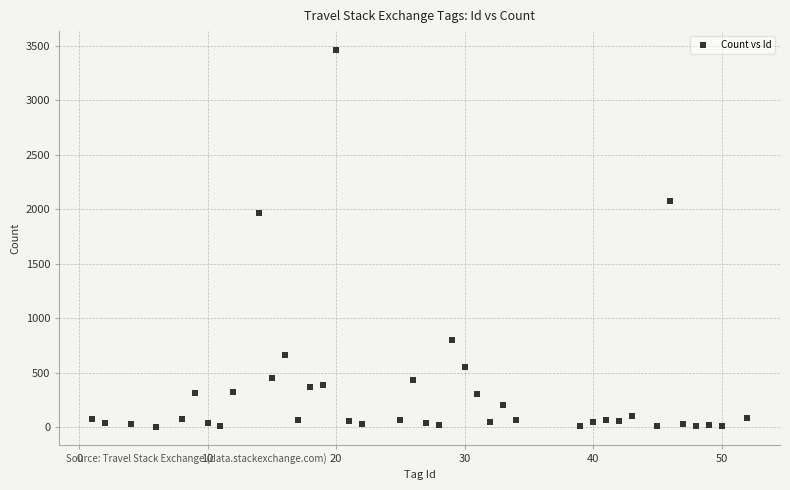

What is the range of X values (max minus min)?

51